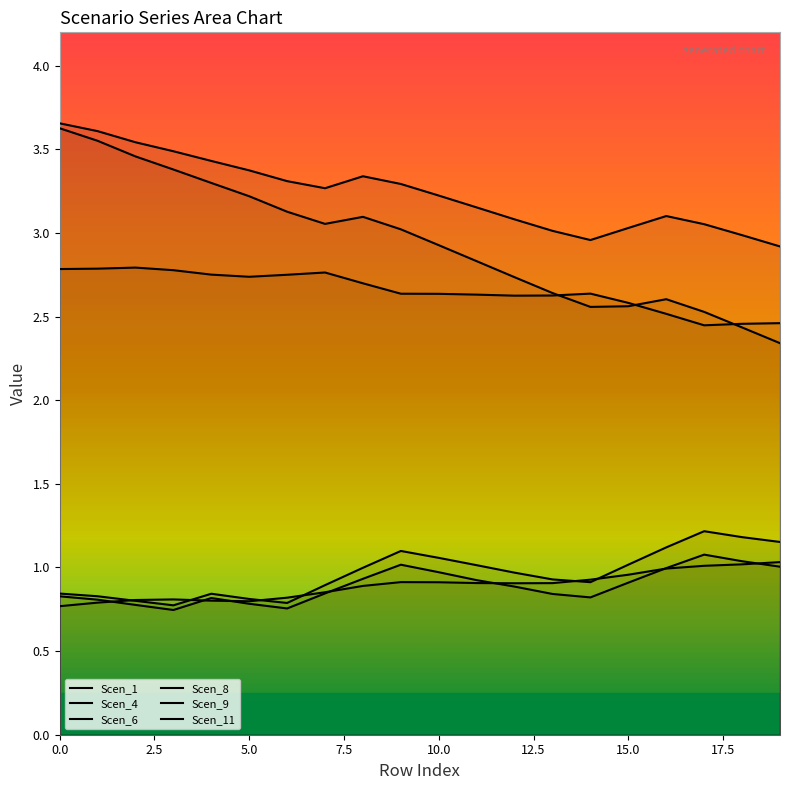

At how many categories does at least one series exceed 3?

17